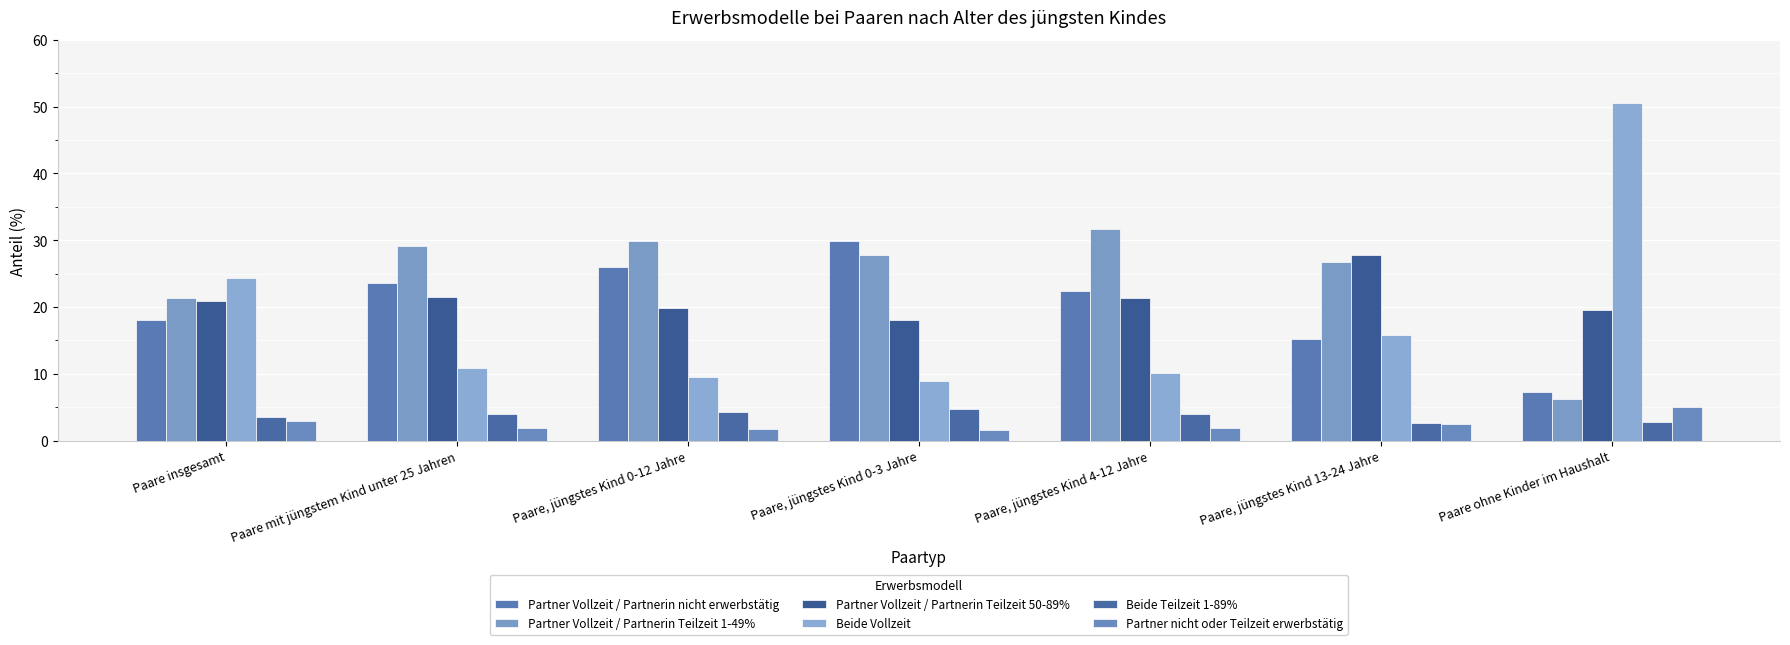

Which category has the lowest value across all series?

Paare, jüngstes Kind 0-3 Jahre